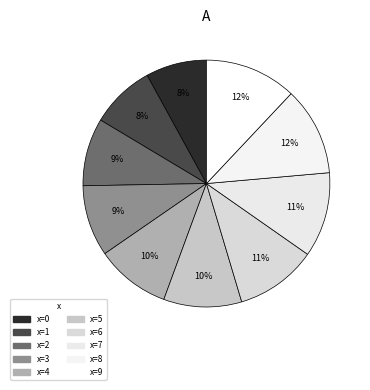

Count the number of slices in the pie.

10